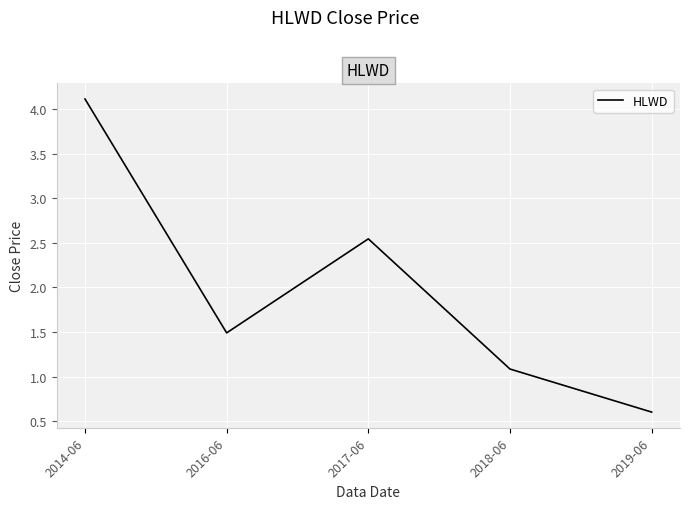

Which label corresponds to the smallest value in the chart?

2019-06